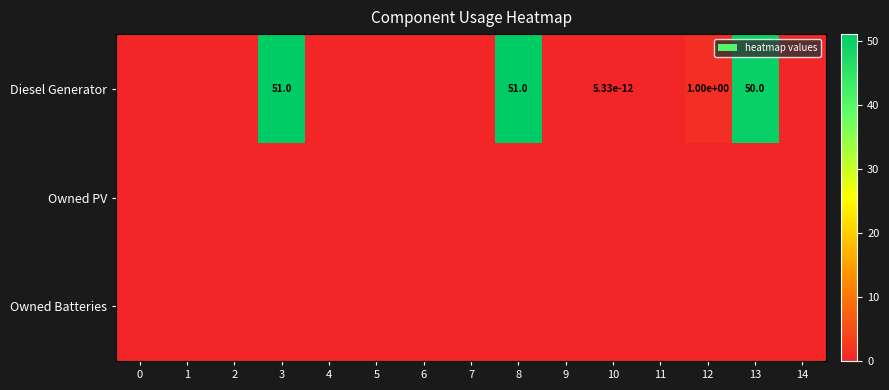

What is the difference between the highest and lowest values at 12?

1.0